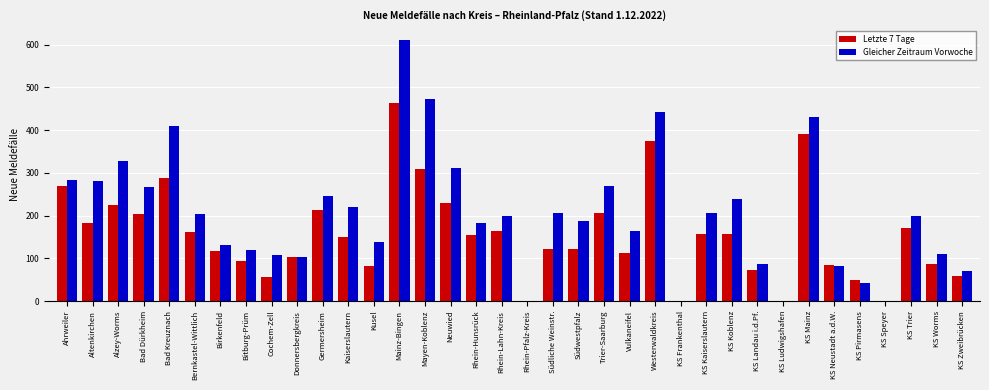

What is the sum of all Letzte 7 Tage values?

5626